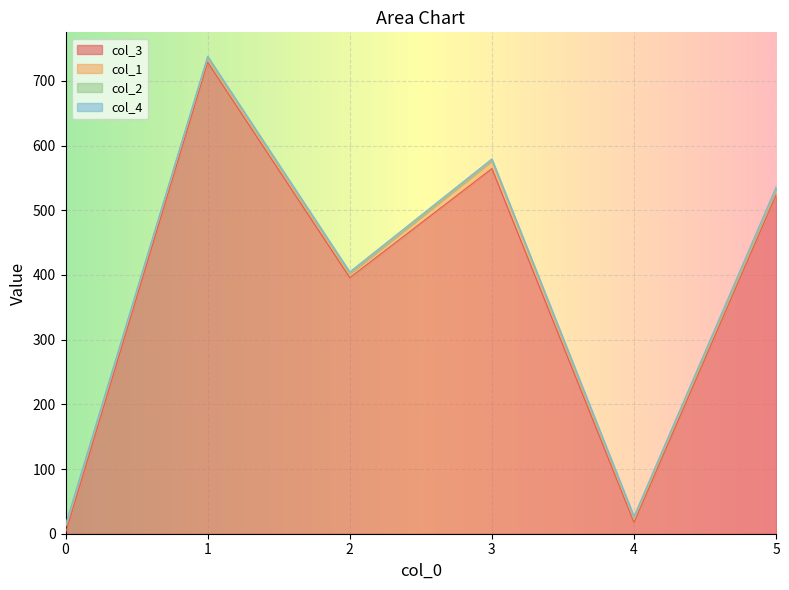

At which category does col_3 reach its first local peak?

1